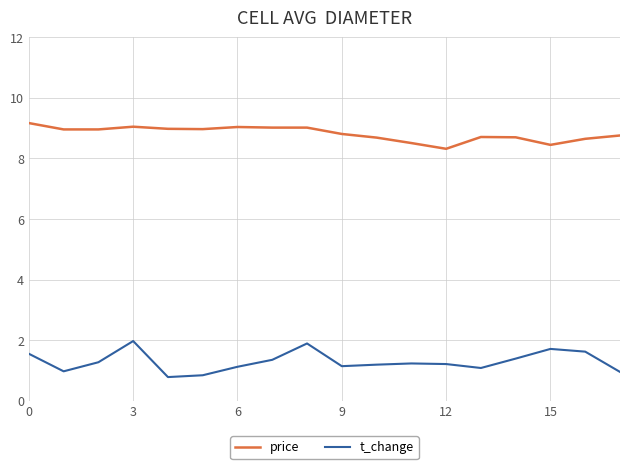

Rank the series by their average value, from lowest to highest.

t_change, price